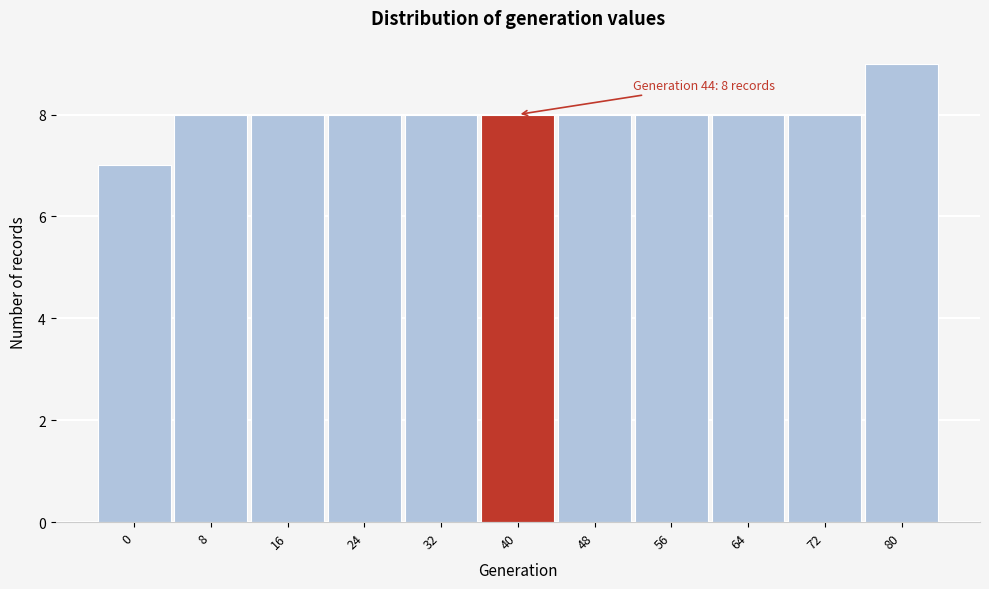

Reading left to right, extract all data points from this chart.

7	8	8	8	8	8	8	8	8	8	9